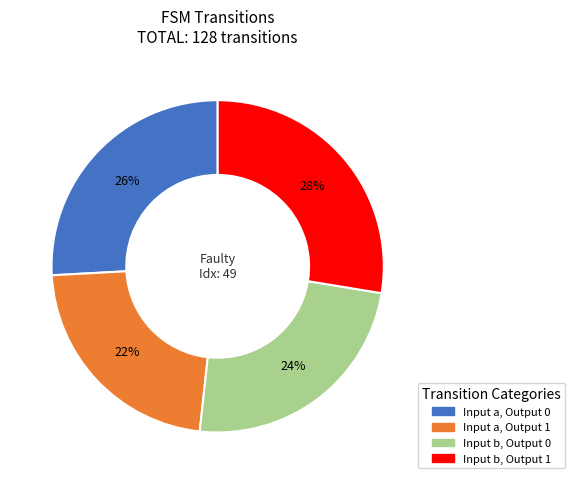

Is there any slice that represents more than half of the pie?

No